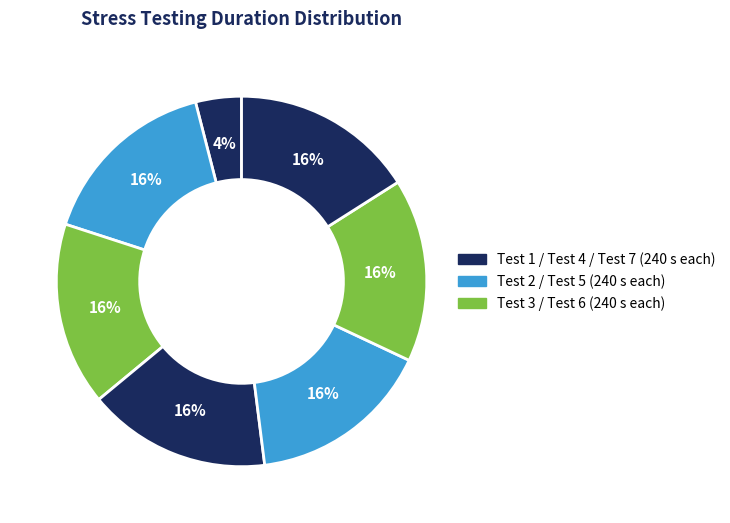

How many segments does this pie chart have?

7